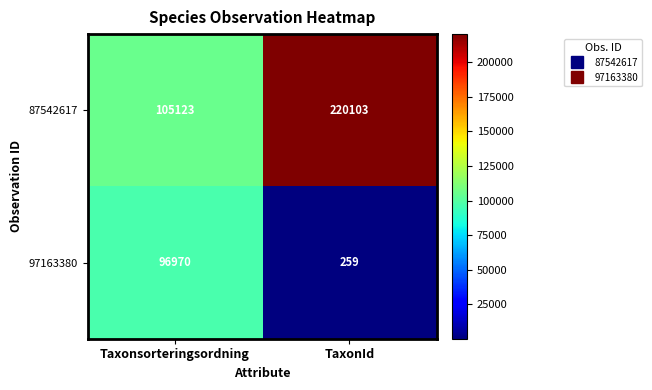

What is the sum of all 87542617 values?

325226